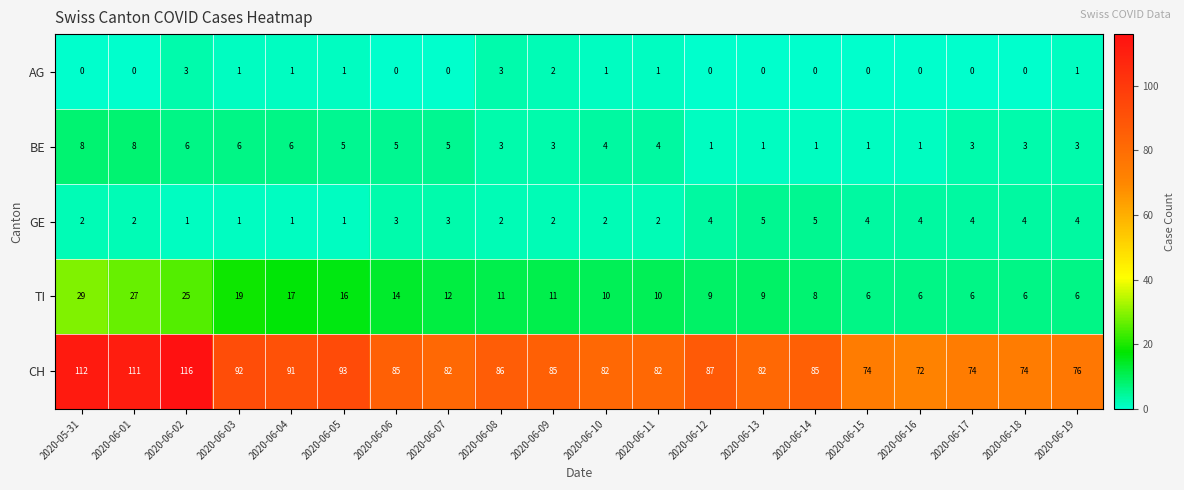

What is the approximate value of GE at 2020-06-18?

4